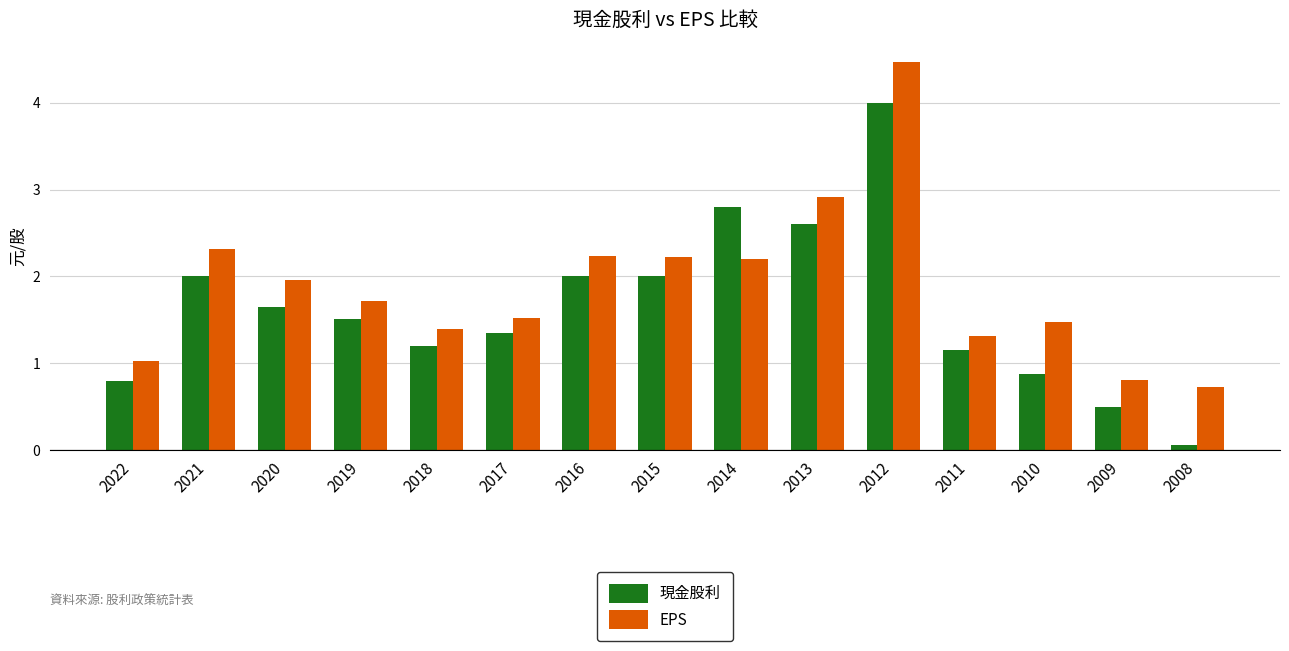

Which series changed the most between 2021 and 2010?

現金股利